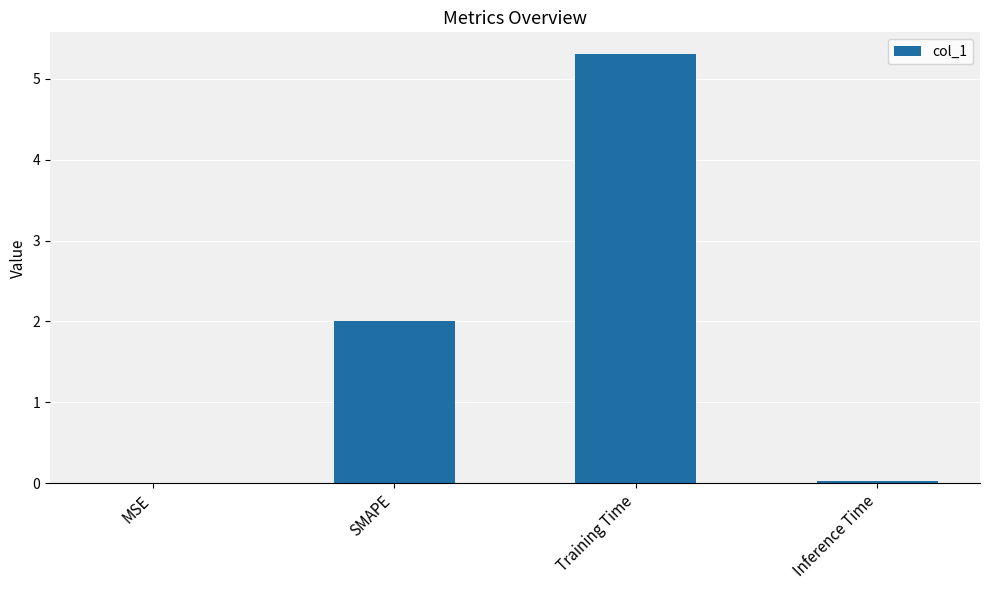

Which has a higher value, SMAPE or MSE?

SMAPE